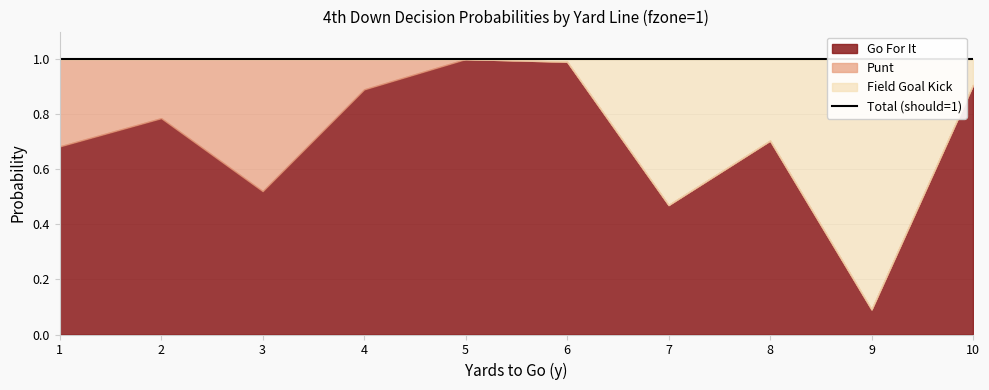

At which category does gofor reach its first local valley?

3